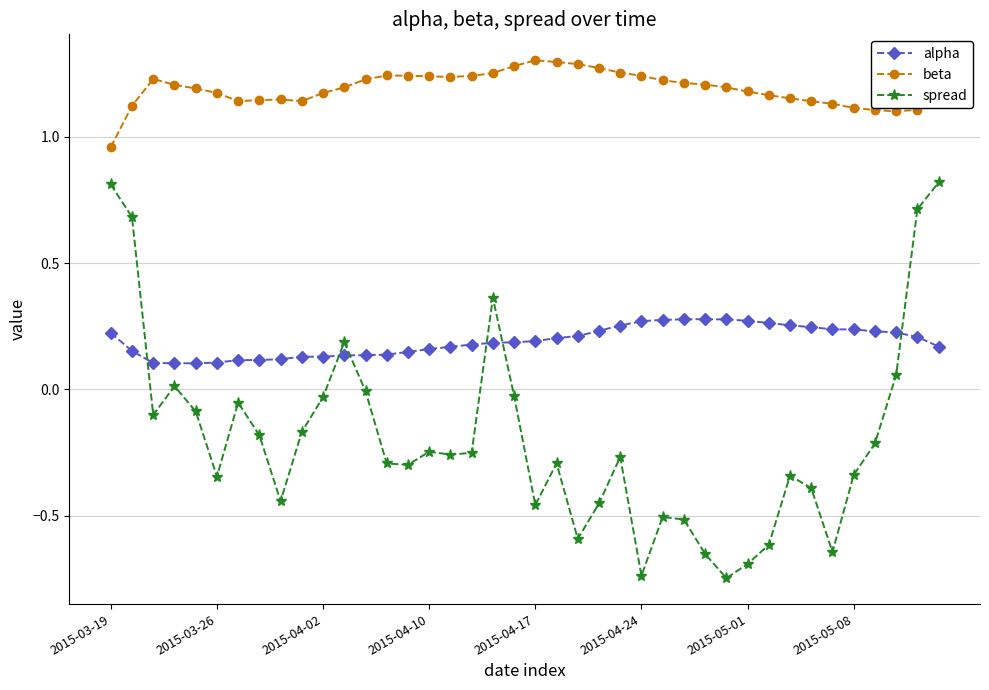

Is this an area chart (filled region under the line)?

No